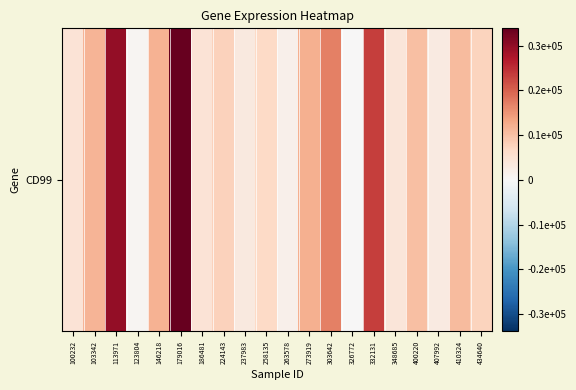

Rank the categories by value from highest to lowest.

179016, 113971, 332131, 303642, 273919, 146218, 103342, 410324, 400220, 224143, 434640, 258135, 186481, 100232, 348685, 237983, 407992, 263578, 123804, 326772